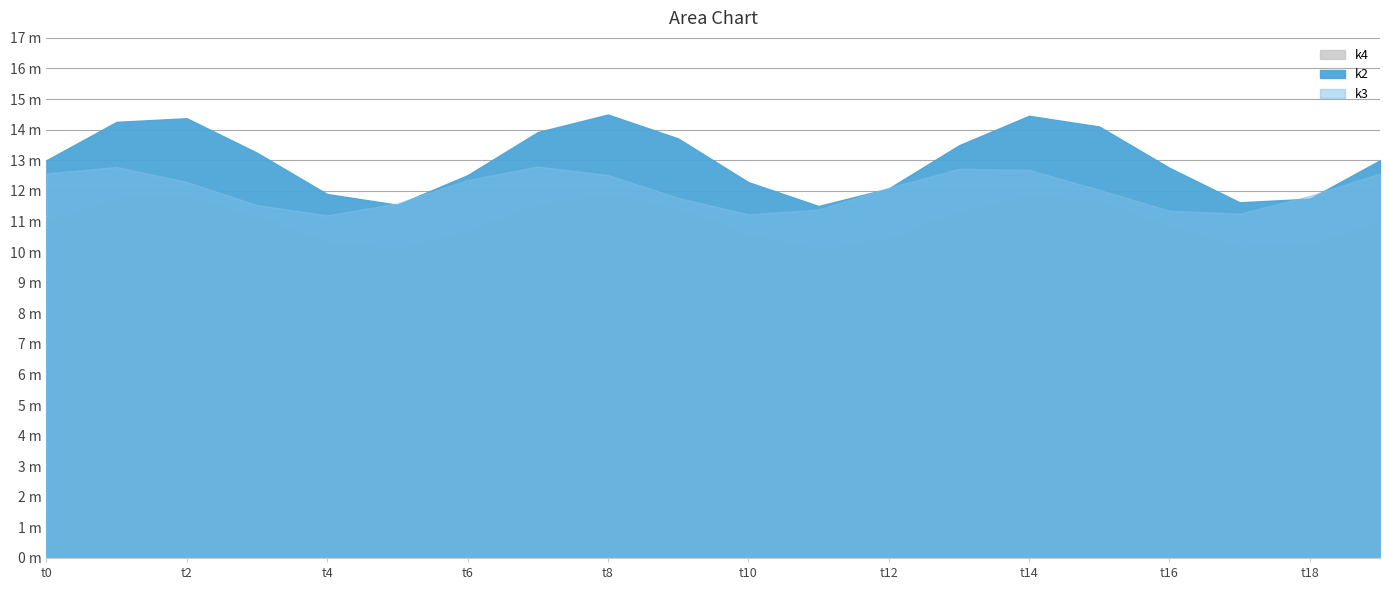

The k2 series shows 6 at t10. True or false?

False